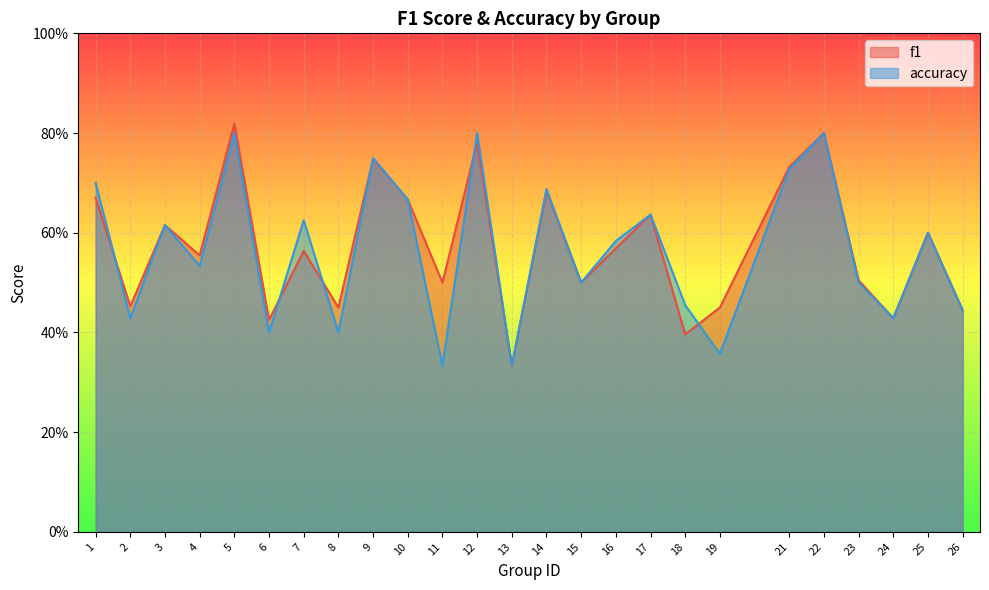

Which series has the largest total across all categories?

f1